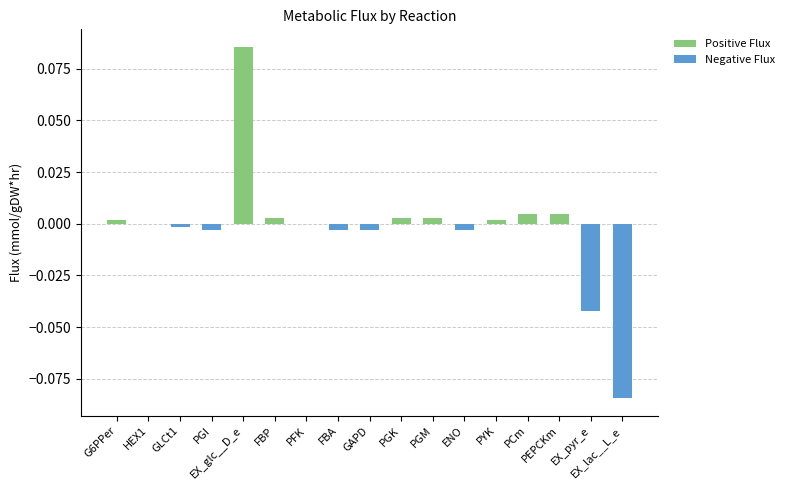

Which category has the highest value across all series?

EX_glc__D_e